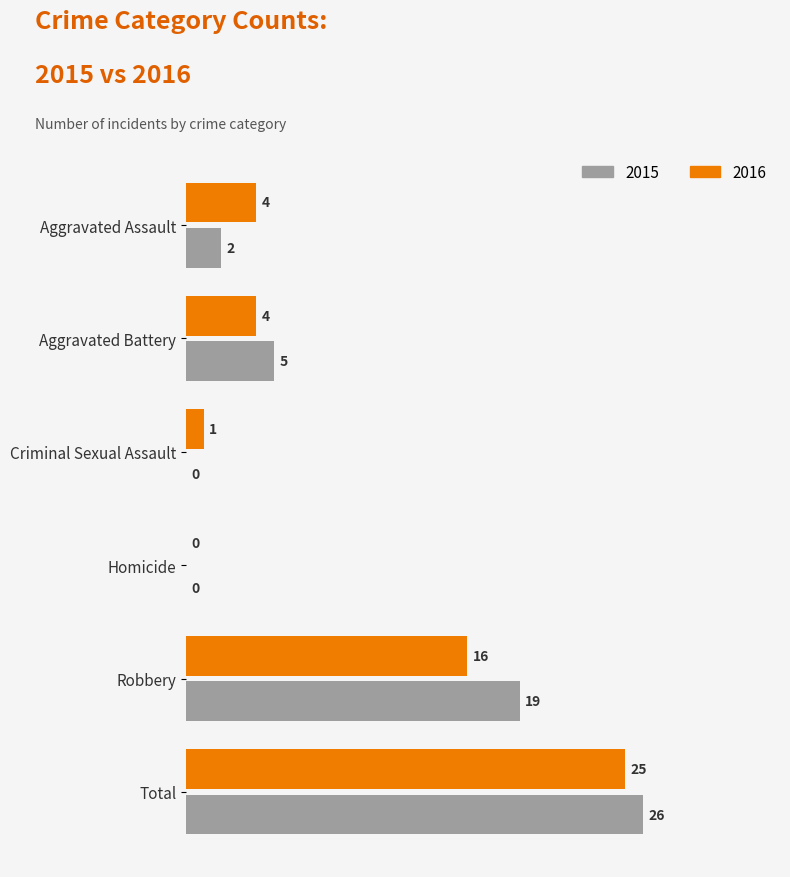

What is the total value across all series at Robbery?

35